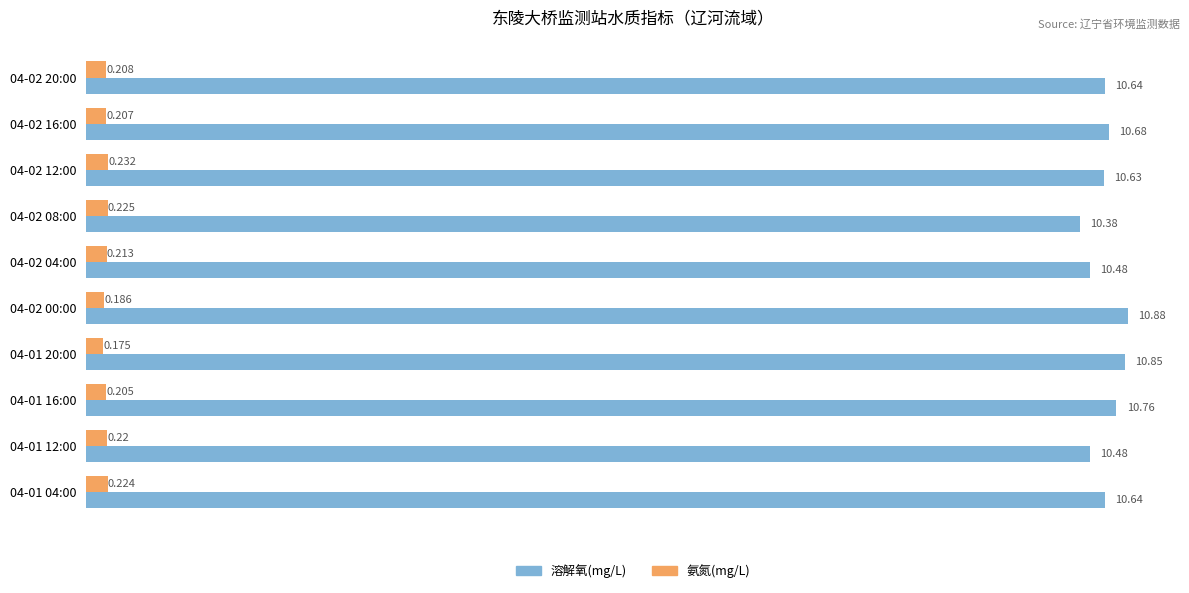

Which series has the widest spread of values?

溶解氧(mg/L)